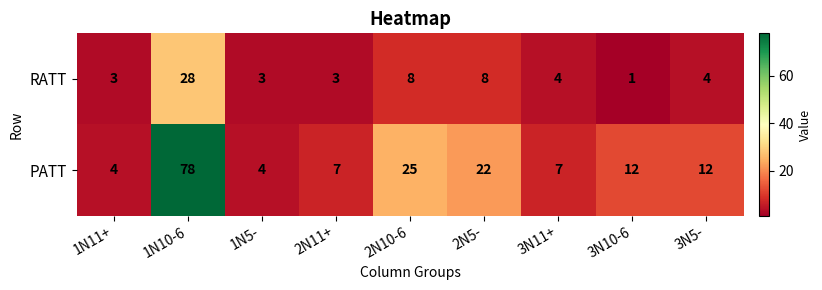

Which label corresponds to the smallest value in the chart?

3N10-6